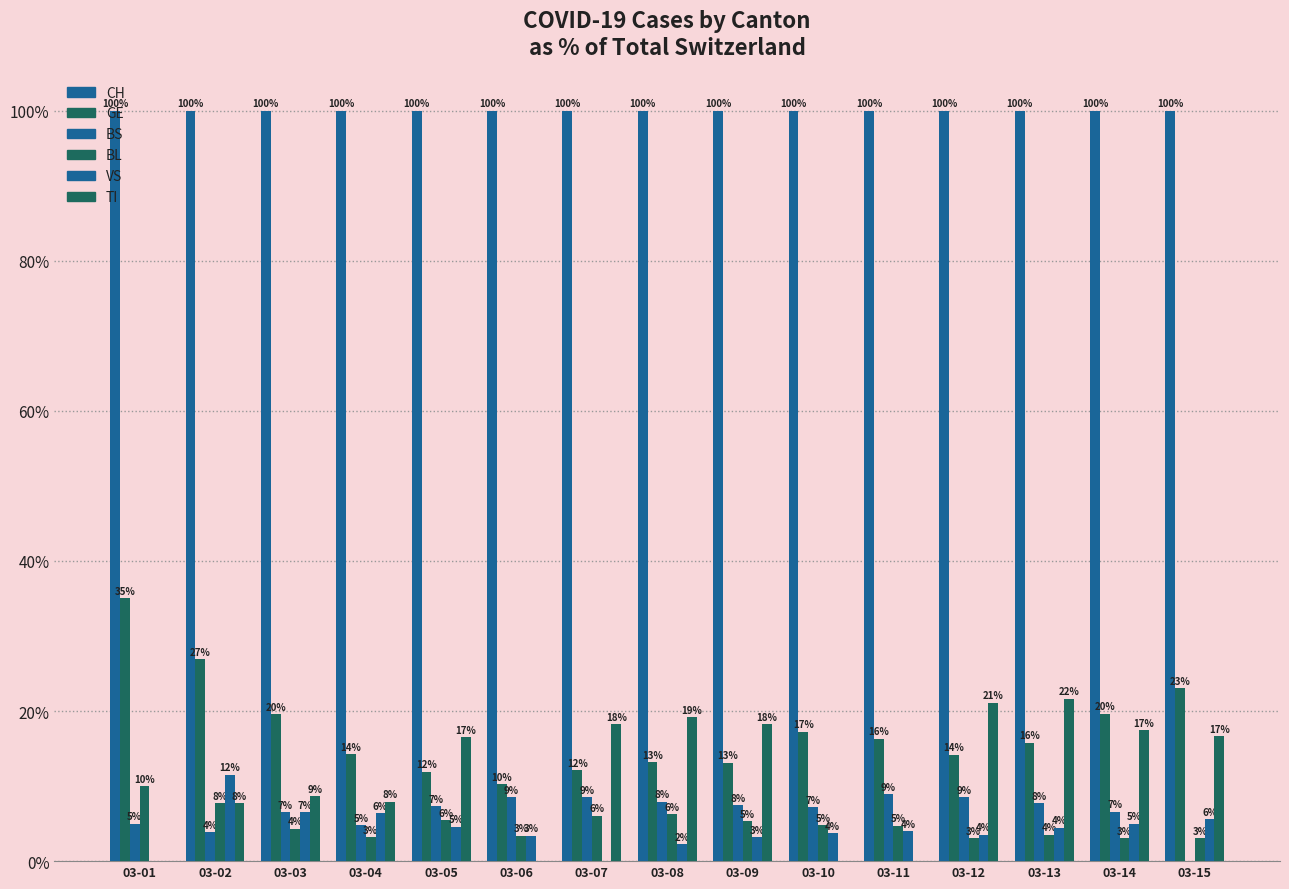

Are the bars horizontal?

No